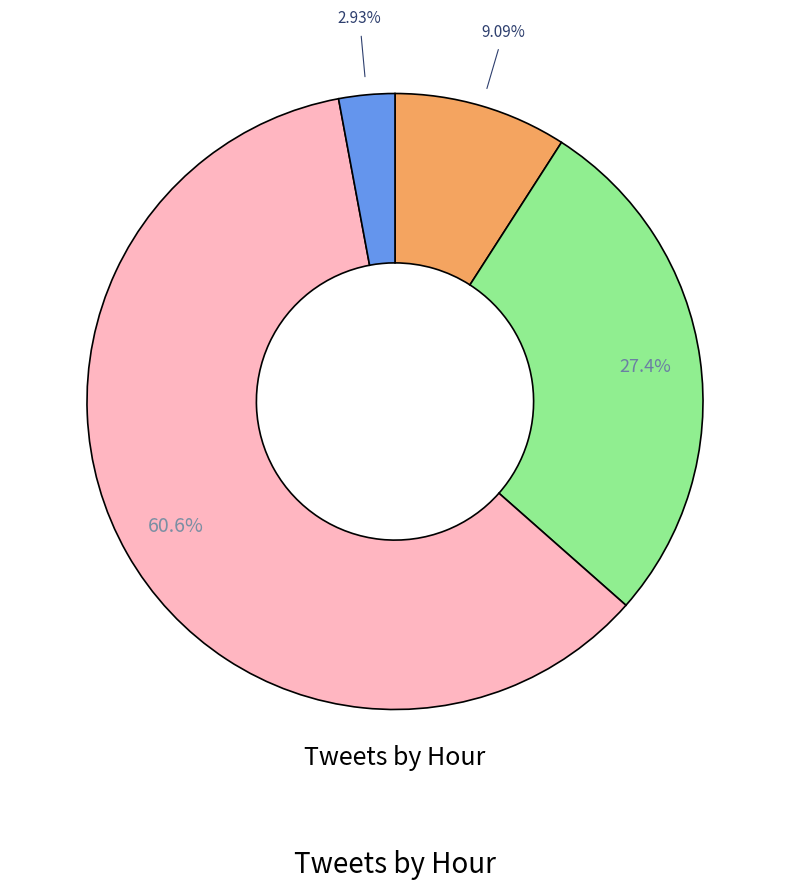

How many slices are in this pie chart?

4